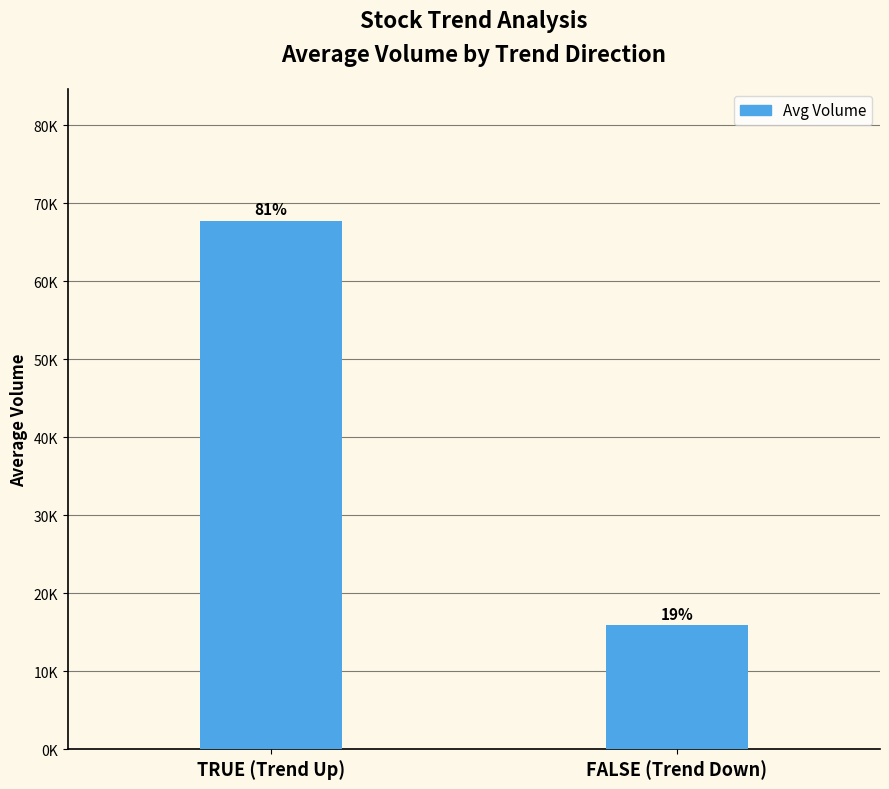

What is the change in value from TRUE (Trend Up) to FALSE (Trend Down)?

-51876.8